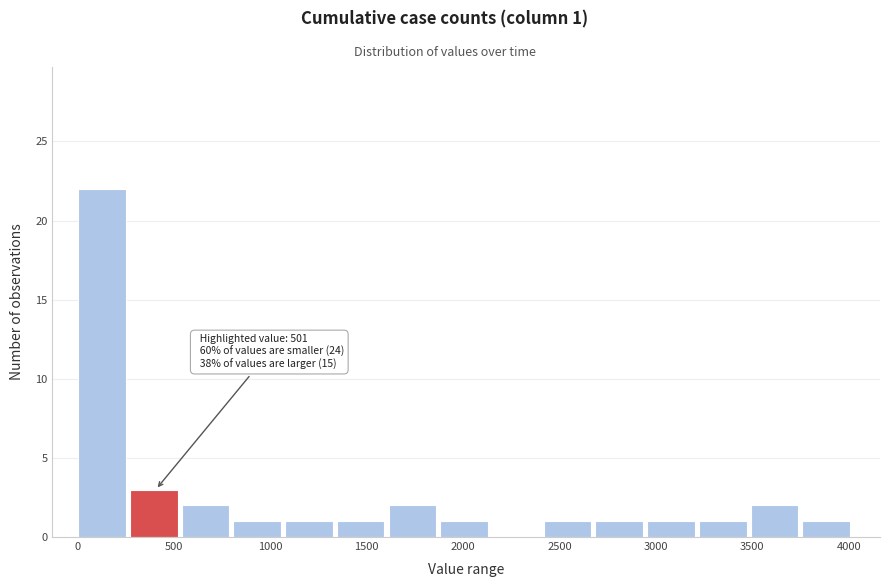

Over which range of the x-axis is the bar tallest?

0 to 250